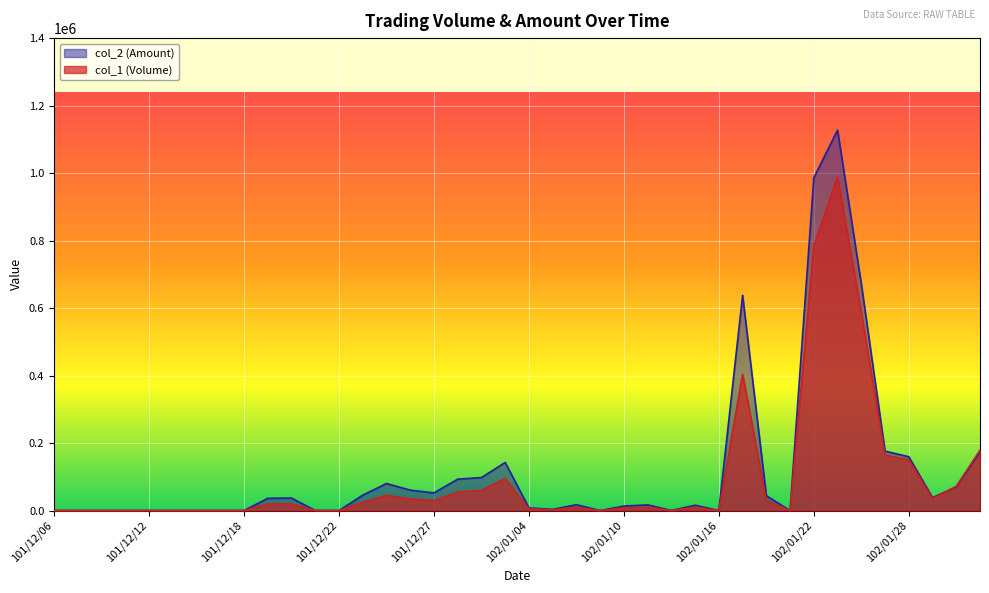

Where is the first local maximum for col_2 (Amount)?

101/12/20